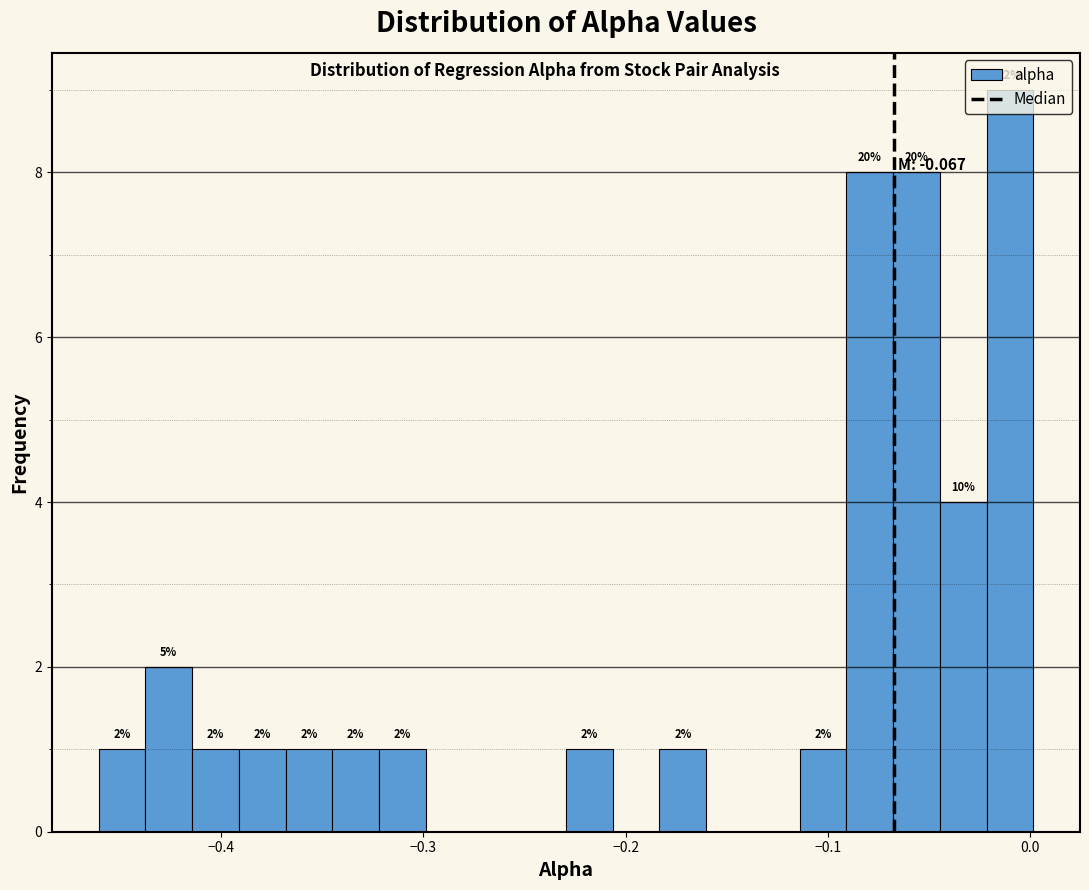

Around what value on the x-axis is the tallest bar? Give the approximate position of its centre, as read against the axis.

-0.01